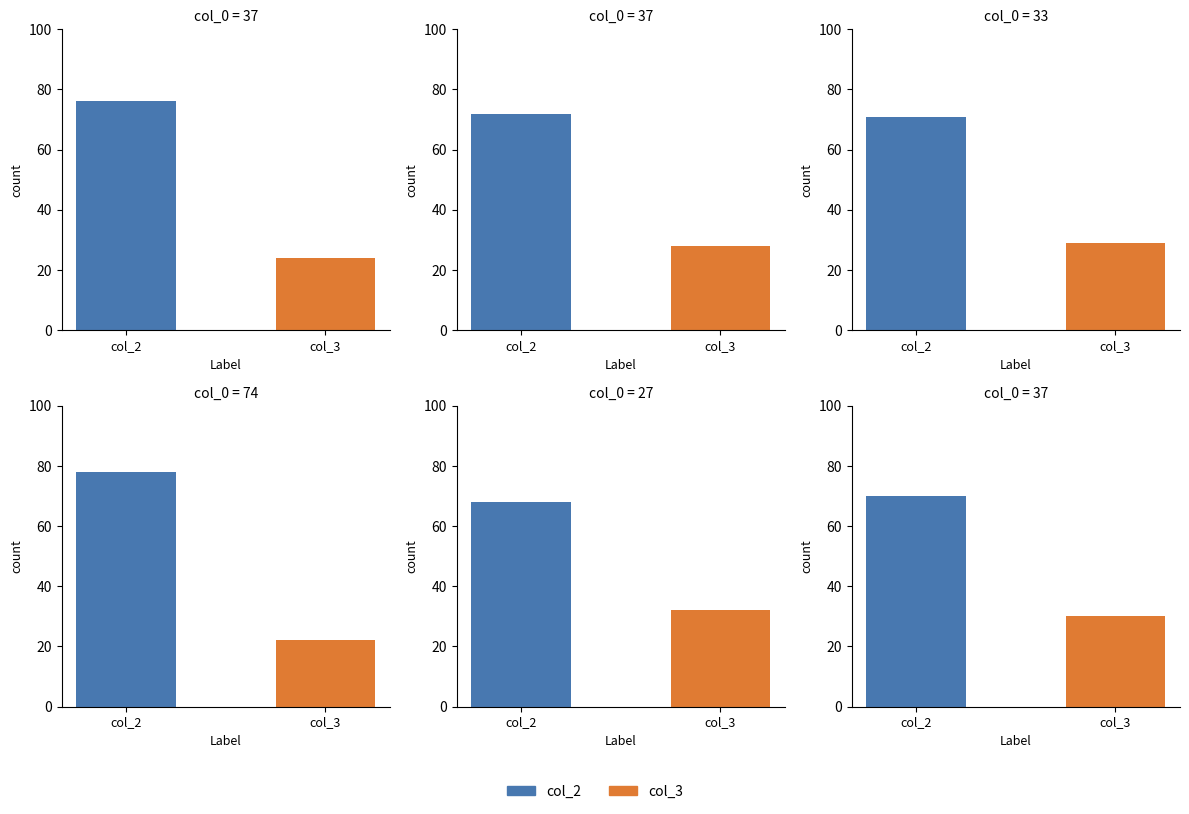

What is the maximum value shown in the chart?

78